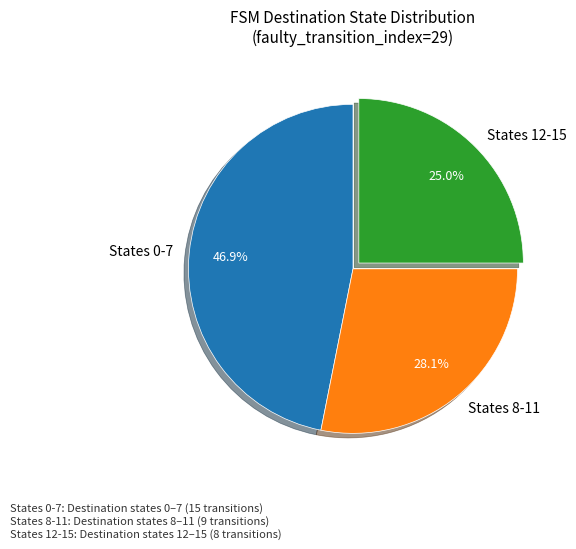

To the nearest percent, what is the average slice percentage?

33%